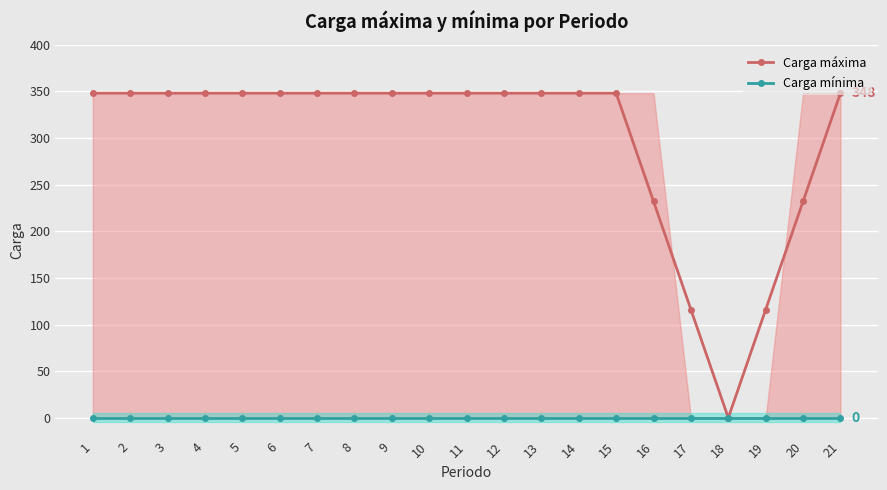

At which label does Carga mínima reach its peak?

1